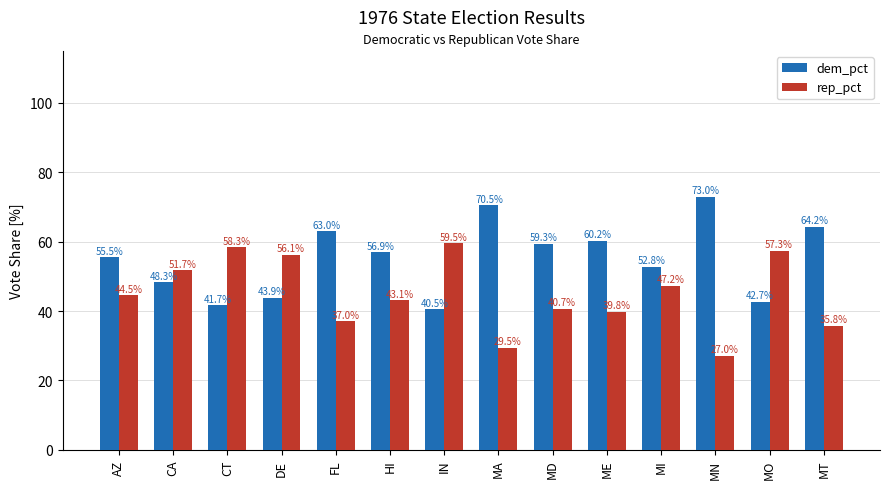

Reading right to left, list all the values displayed in this chart.

dem_pct: MT=64.2	MO=42.7	MN=73.0	MI=52.8	ME=60.2	MD=59.3	MA=70.5	IN=40.5	HI=56.9	FL=63.0	DE=43.9	CT=41.7	CA=48.3	AZ=55.5
rep_pct: MT=35.8	MO=57.3	MN=27.0	MI=47.2	ME=39.8	MD=40.7	MA=29.5	IN=59.5	HI=43.1	FL=37.0	DE=56.1	CT=58.3	CA=51.7	AZ=44.5